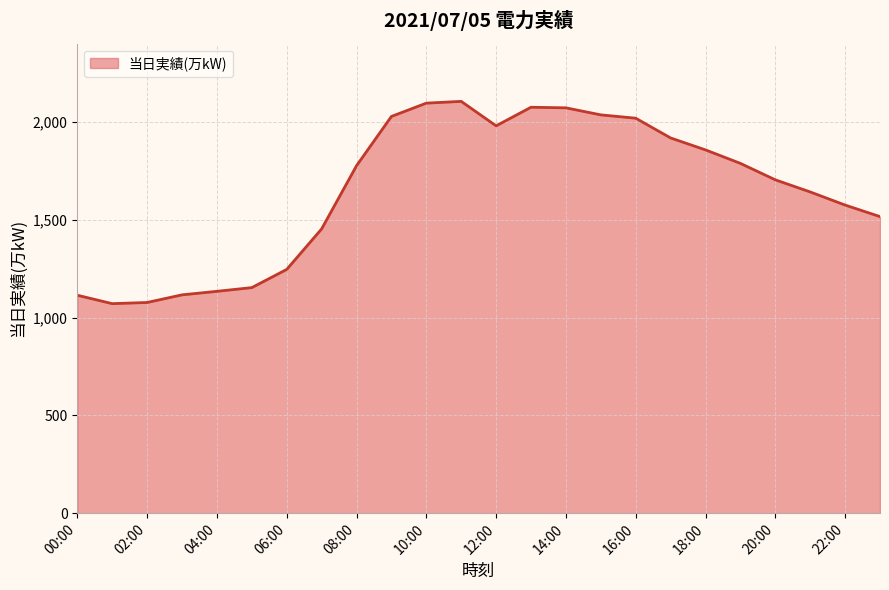

What is the minimum value shown in the chart?

1071